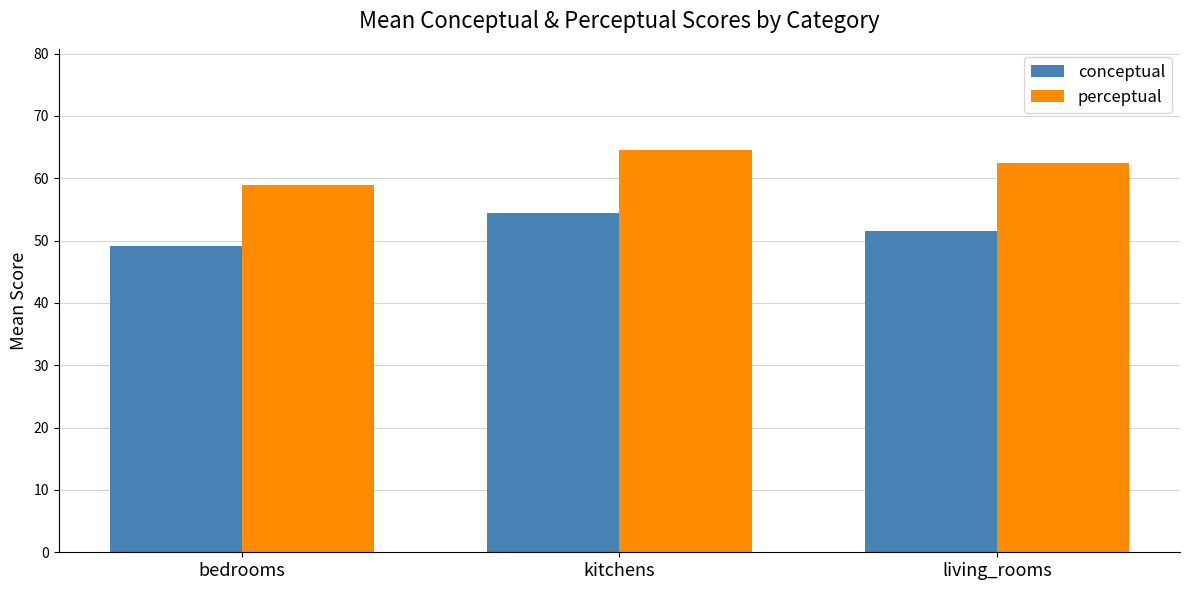

What position from the left is living_rooms?

3